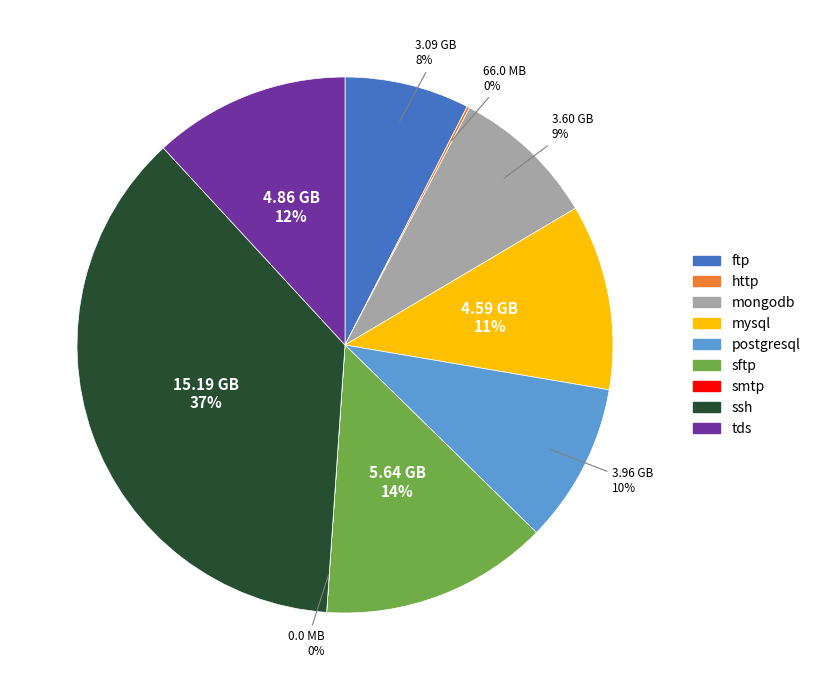

Does any single category account for the majority?

No